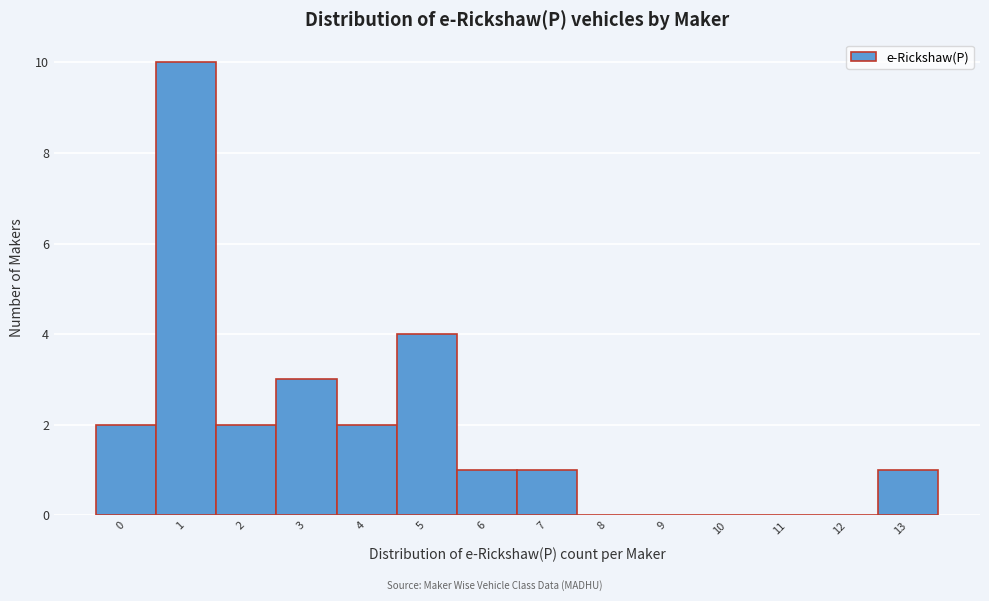

Reading left to right, what are all the values shown in this chart?

0=2	1=10	2=2	3=3	4=2	5=4	6=1	7=1	8=0	9=0	10=0	11=0	12=0	13=1